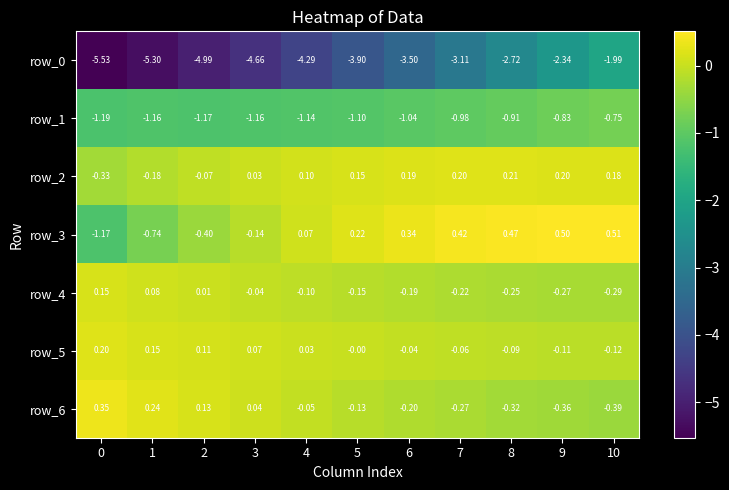

What is the difference between the maximum and minimum values in the row_1 series?

0.4